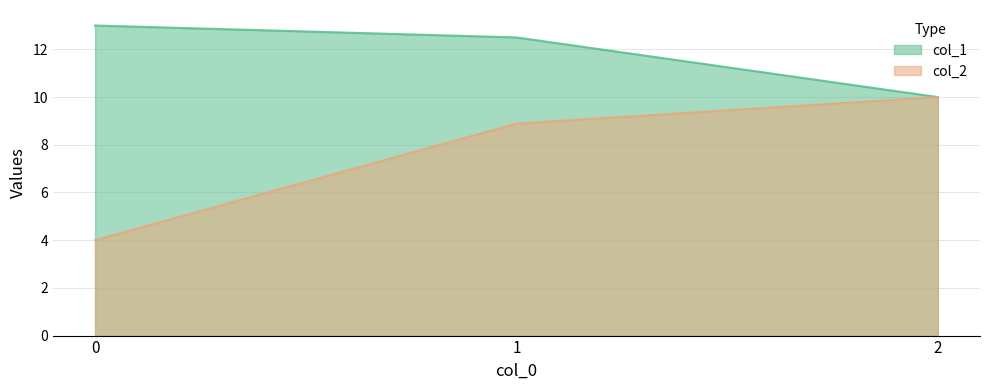

Count the col_1 values in the range 10 to 13.

3